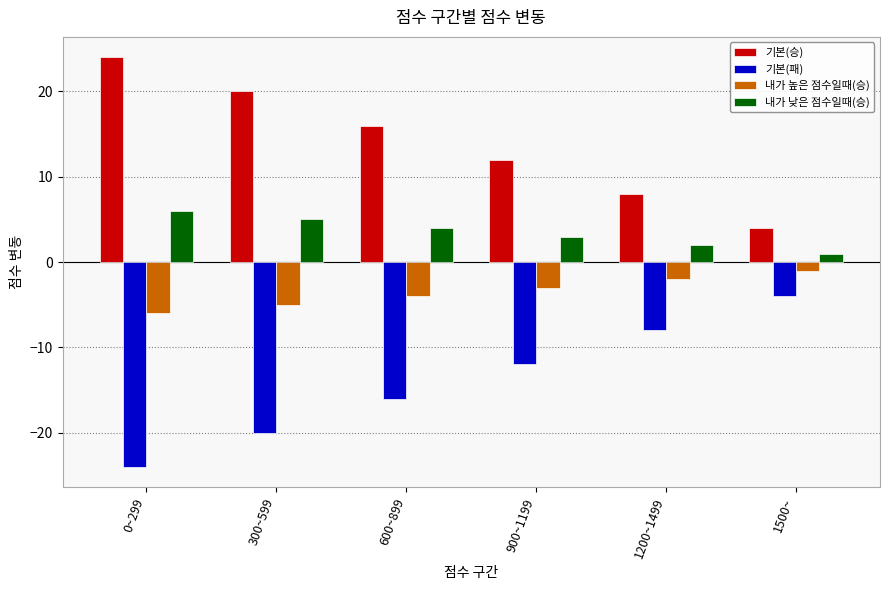

What are all the series names shown in the legend?

기본(승), 기본(패), 내가 높은 점수일때(승), 내가 낮은 점수일때(승)